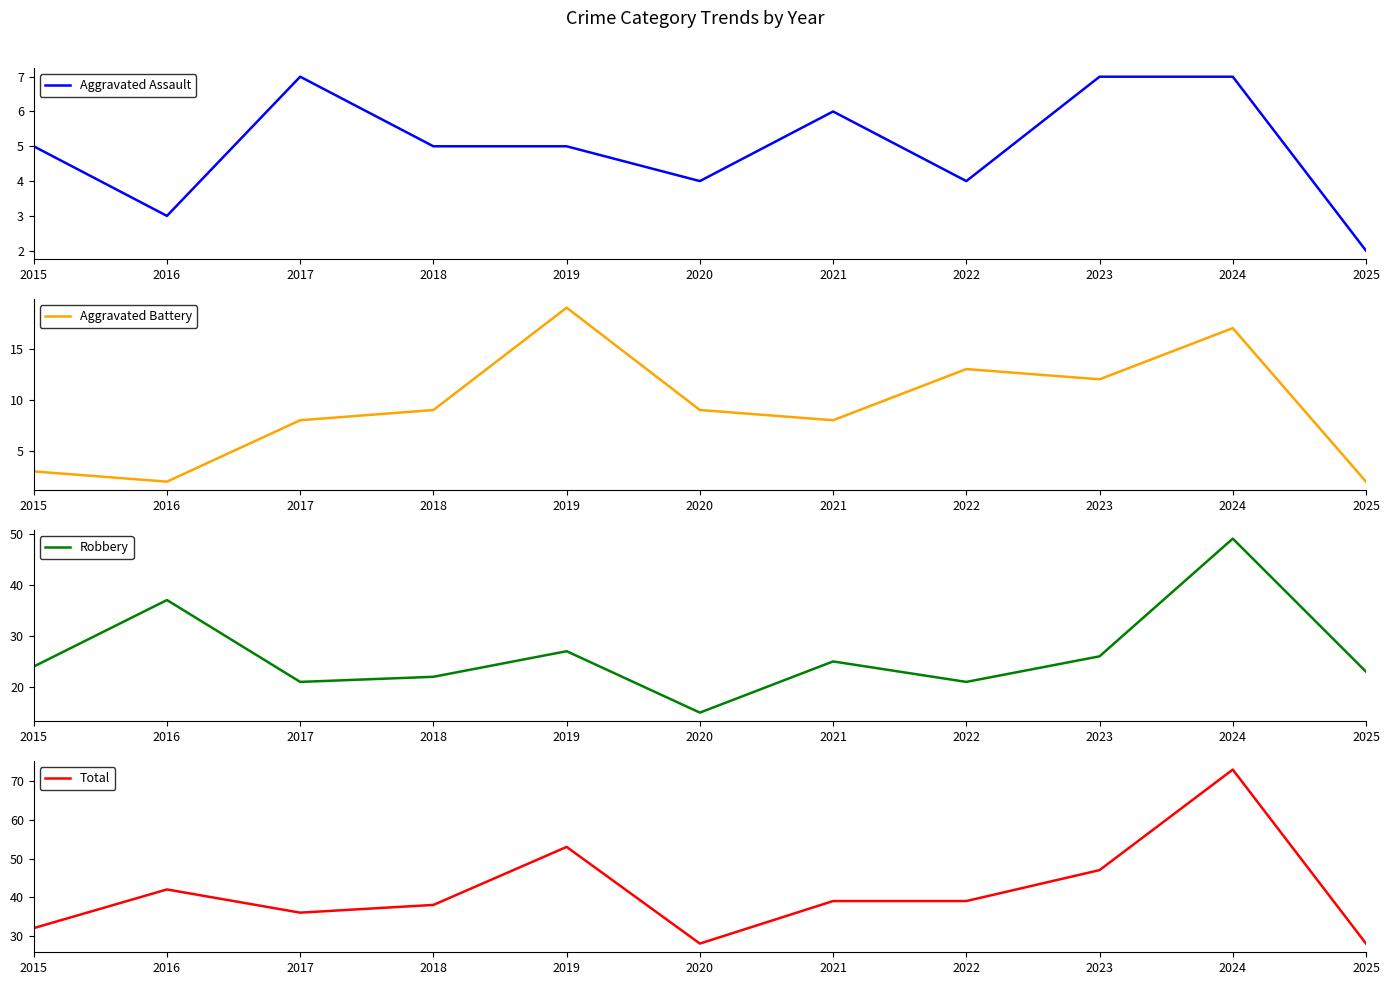

Reading left to right, list all the values displayed in this chart.

Aggravated Assault: 2015=5	2016=3	2017=7	2018=5	2019=5	2020=4	2021=6	2022=4	2023=7	2024=7	2025=2
Aggravated Battery: 2015=3	2016=2	2017=8	2018=9	2019=19	2020=9	2021=8	2022=13	2023=12	2024=17	2025=2
Robbery: 2015=24	2016=37	2017=21	2018=22	2019=27	2020=15	2021=25	2022=21	2023=26	2024=49	2025=23
Total: 2015=32	2016=42	2017=36	2018=38	2019=53	2020=28	2021=39	2022=39	2023=47	2024=73	2025=28